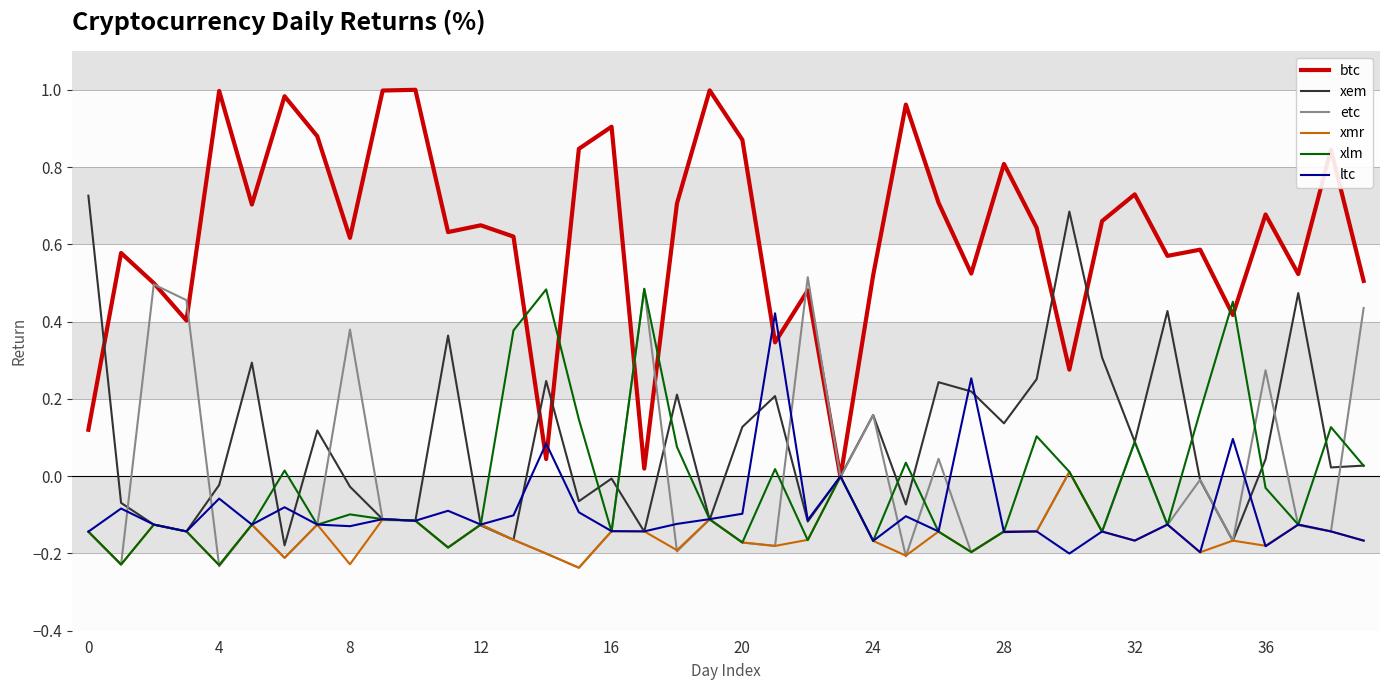

Which series has the largest total across all categories?

btc